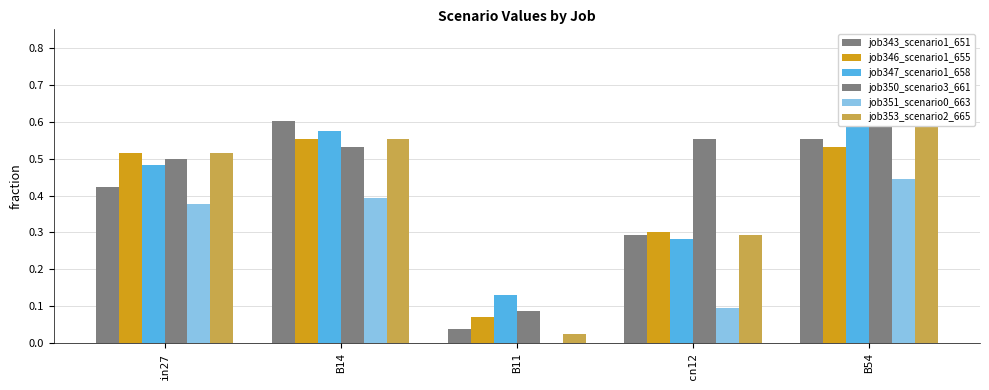

What is the sum of all job350_scenario3_661 values?

2.3